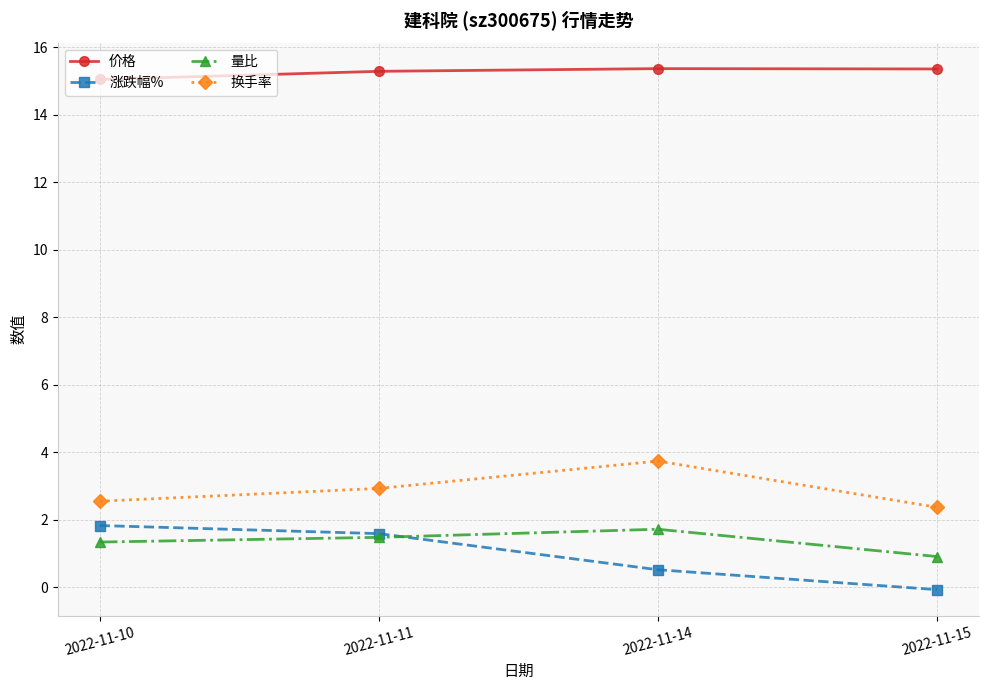

Which series has the largest range (max minus min)?

涨跌幅%